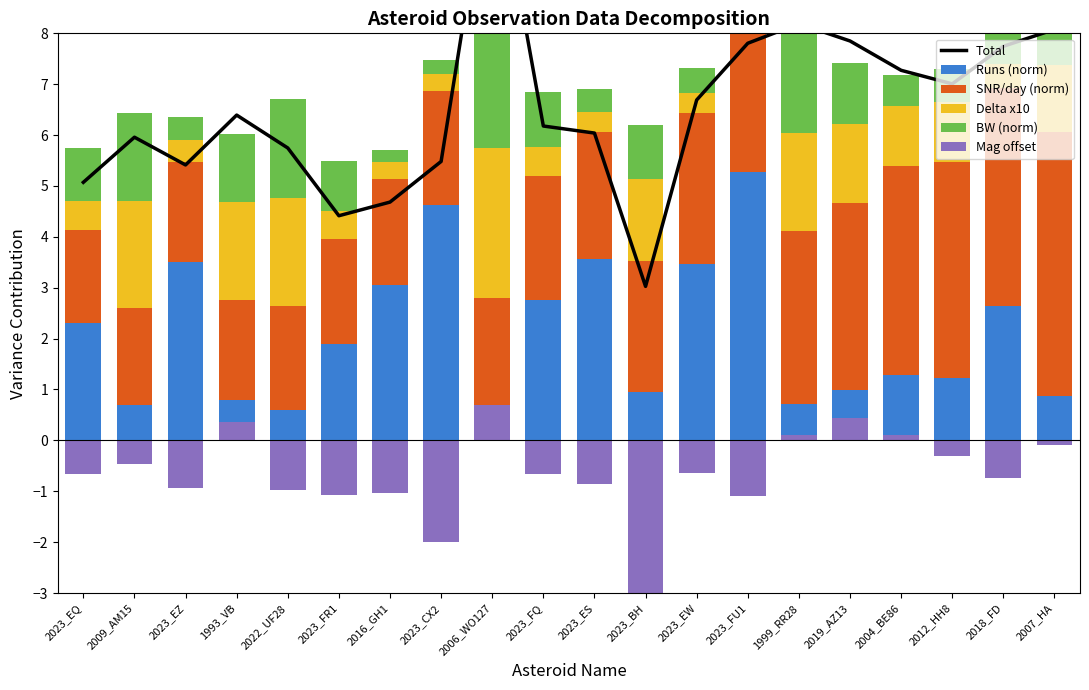

What are all the series names shown in the legend?

Total, Runs (norm), SNR/day (norm), Delta x10, BW (norm), Mag offset